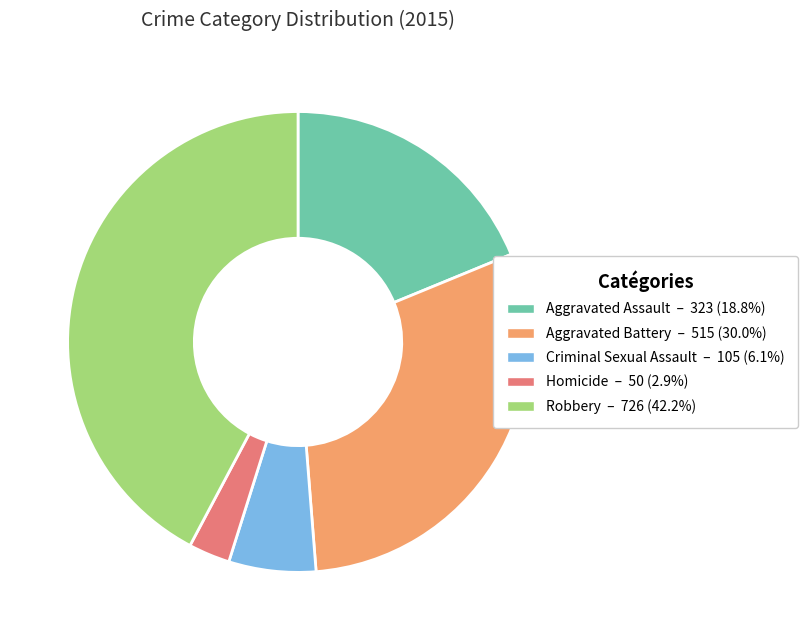

Is Aggravated Assault the majority of the pie?

No